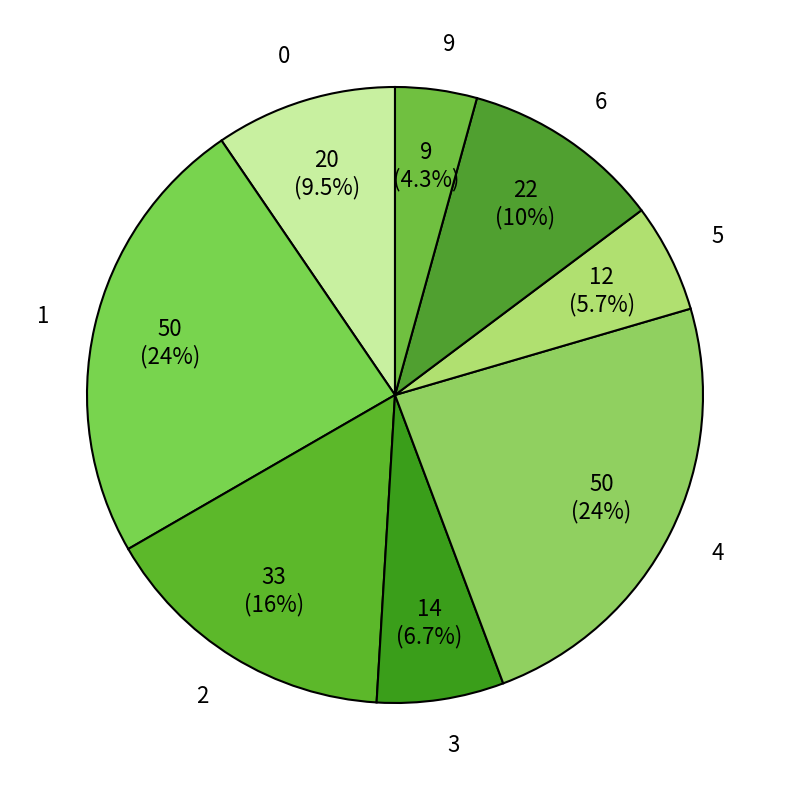

To the nearest percent, what percentage of the pie is 4?

24%